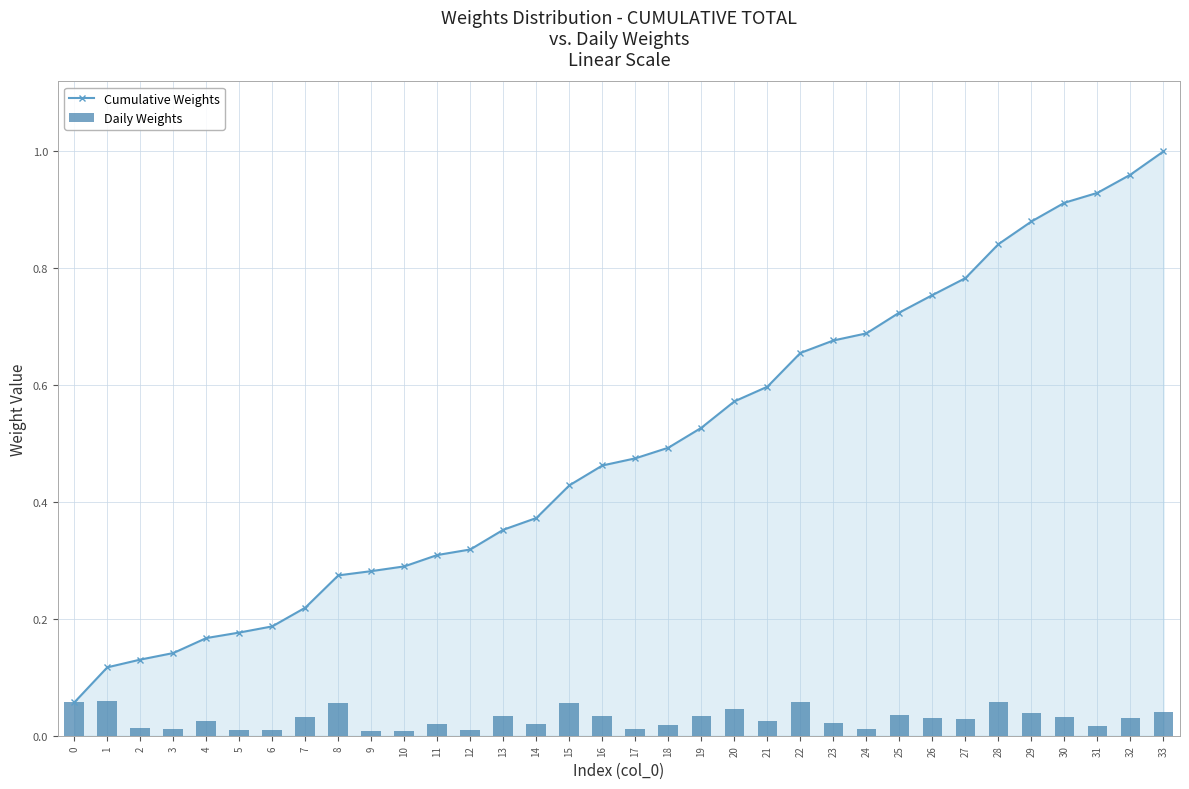

The Cumulative Weights series shows 0.2 at 5. True or false?

True